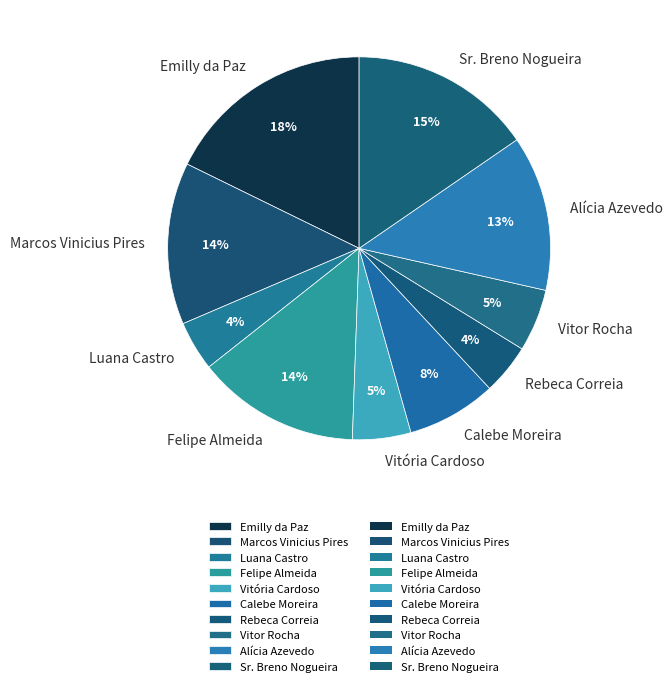

Which has a higher value, Sr. Breno Nogueira or Calebe Moreira?

Sr. Breno Nogueira